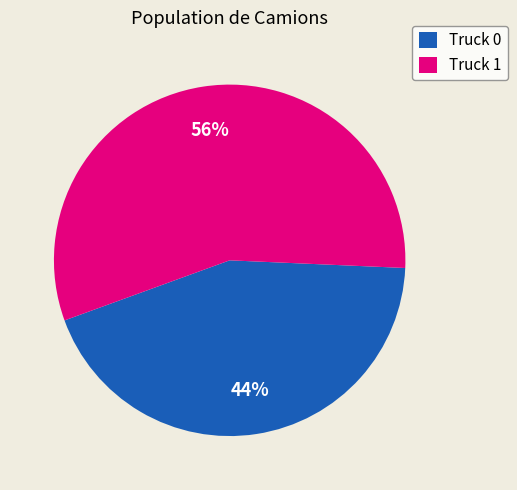

Does Truck 0 represent more than half of the total?

No